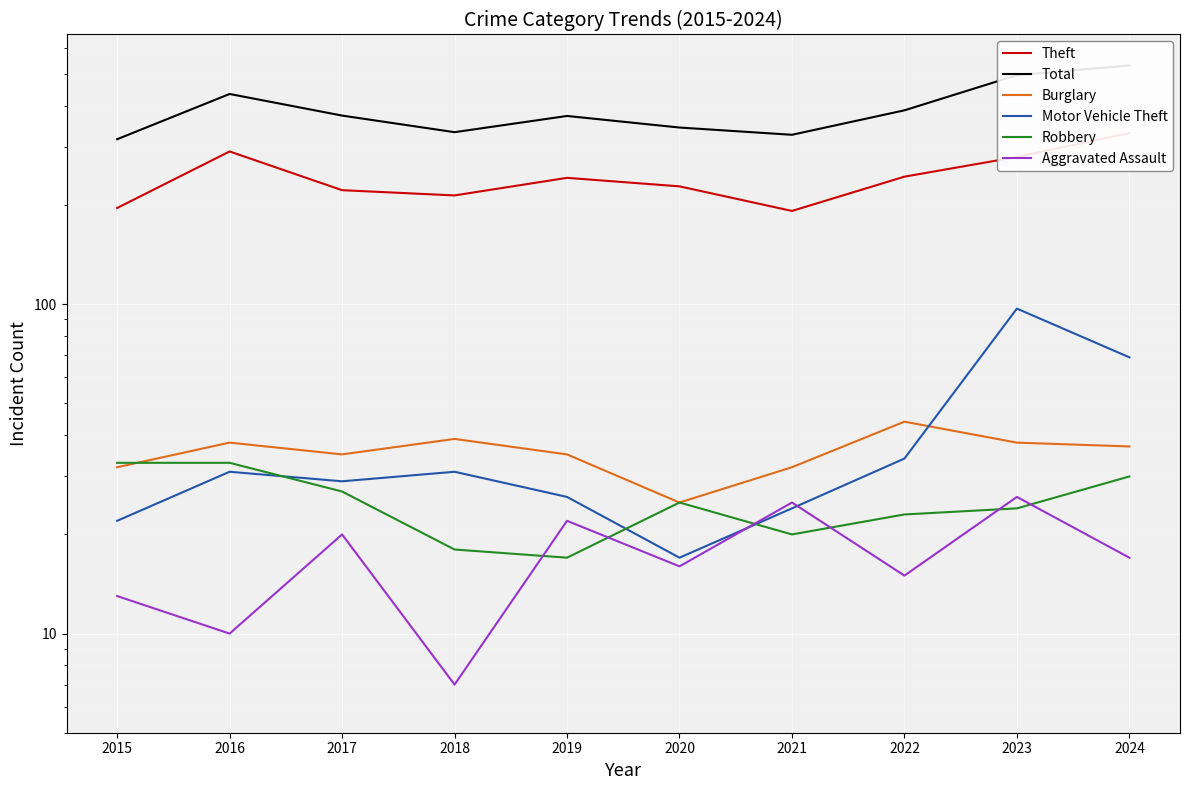

What is the difference between the second highest and minimum values in the Total series?

179